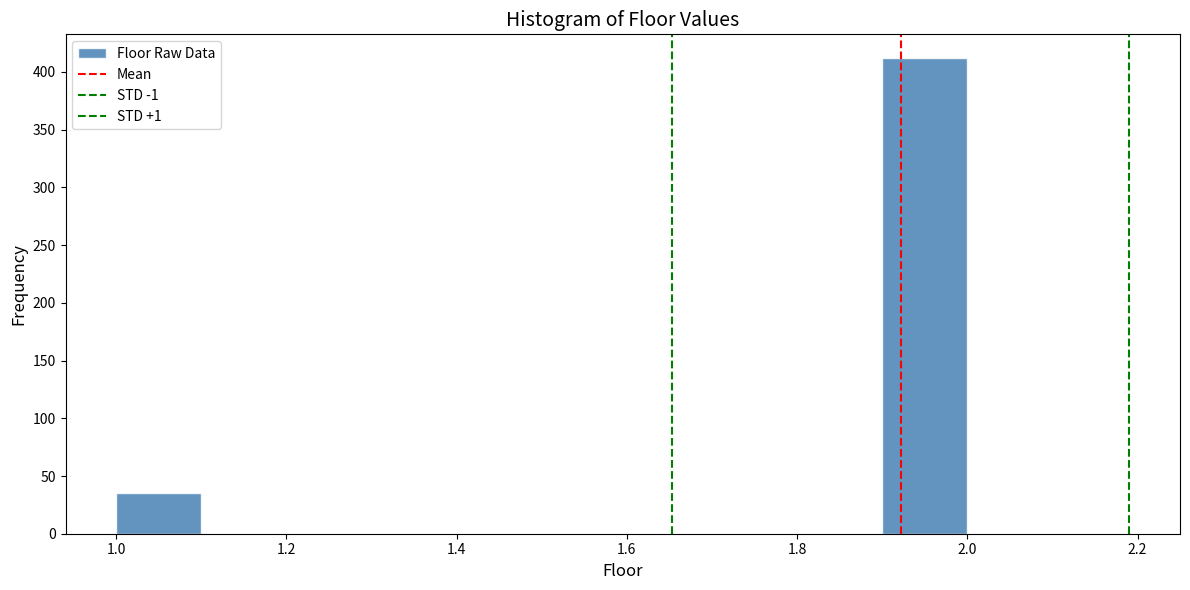

Which range on the x-axis has the tallest bar?

1.9 to 2.0